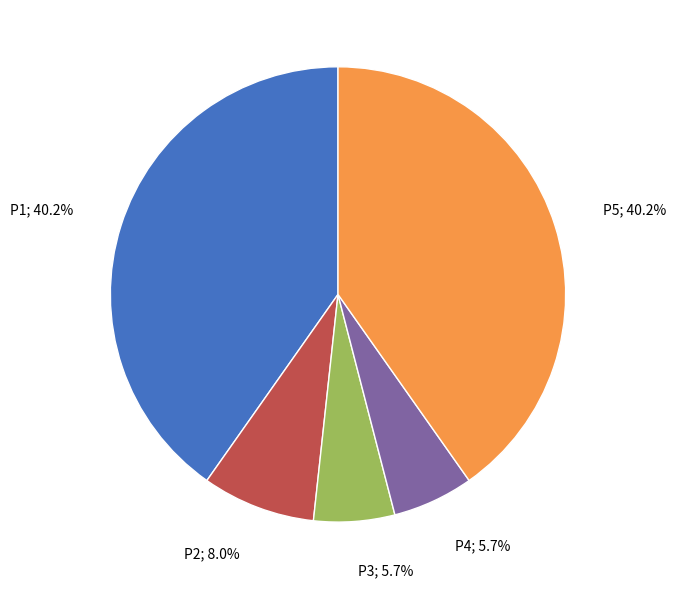

How much of the chart is everything except P3?

94.3%